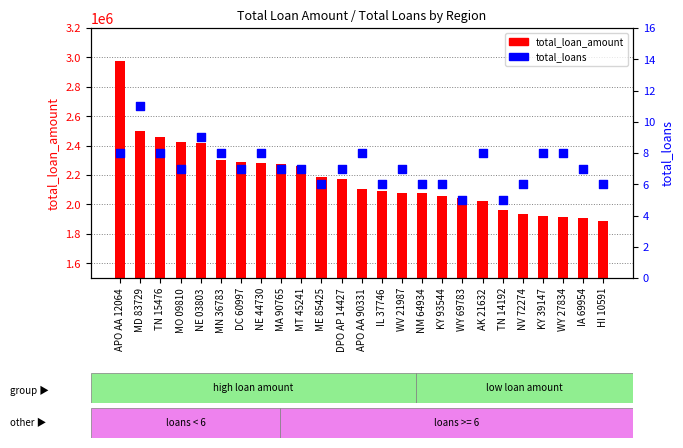

At how many categories does at least one series exceed 1031631?

25